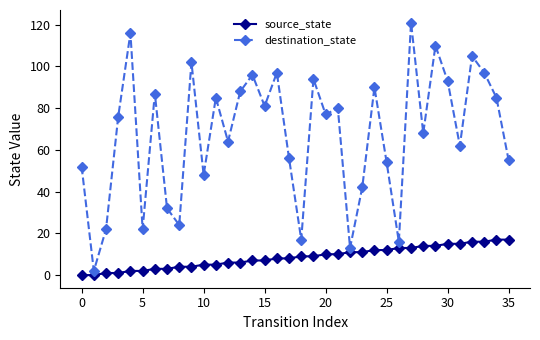

Which series has the largest total across all categories?

destination_state